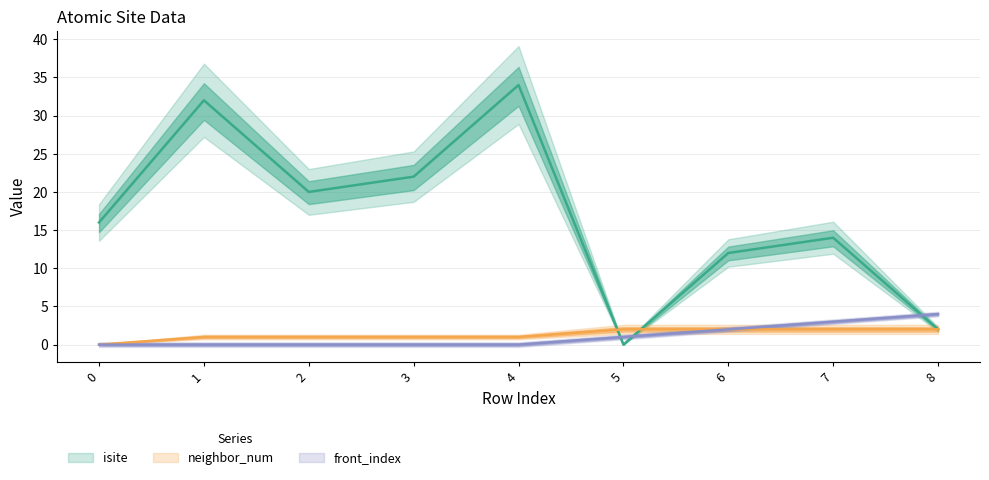

True or false: front_index has a value of 1 at 5.

True